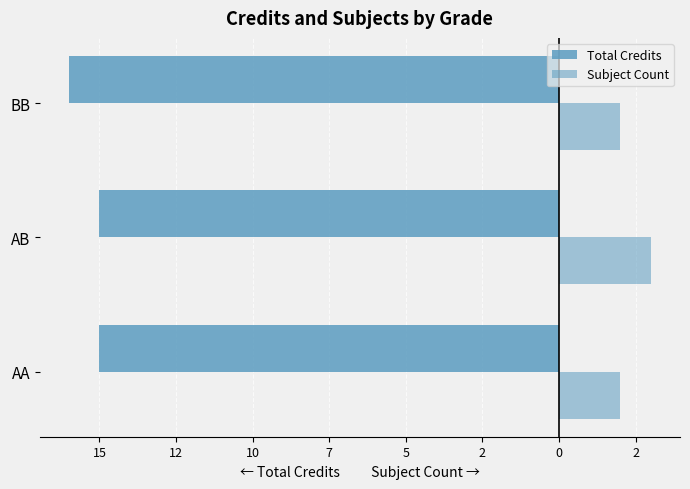

Does the chart contain any negative values?

Yes